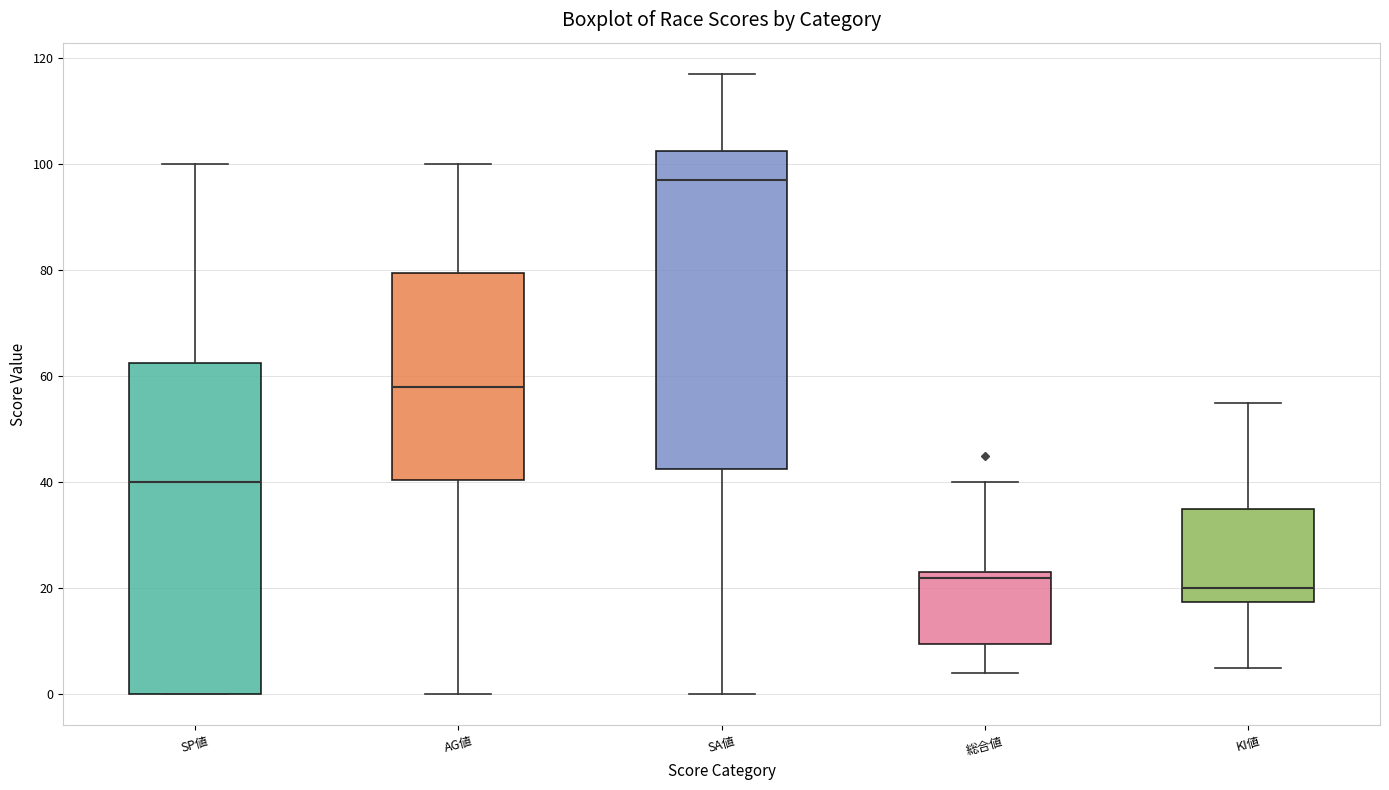

Reading left to right, transcribe this box plot: for each box, give where its median line is, the range the box spans, and where its two whiskers end, as read against the y-axis. The values are not printed on the chart, so give them approximately, as read against the axis.

SP値: median 40, box 0 to 62, whiskers 0 to 100
AG値: median 58, box 40 to 80, whiskers 0 to 100
SA値: median 98, box 42 to 102, whiskers 0 to 118
総合値: median 22, box 10 to 24, whiskers 4 to 40
KI値: median 20, box 18 to 36, whiskers 6 to 56